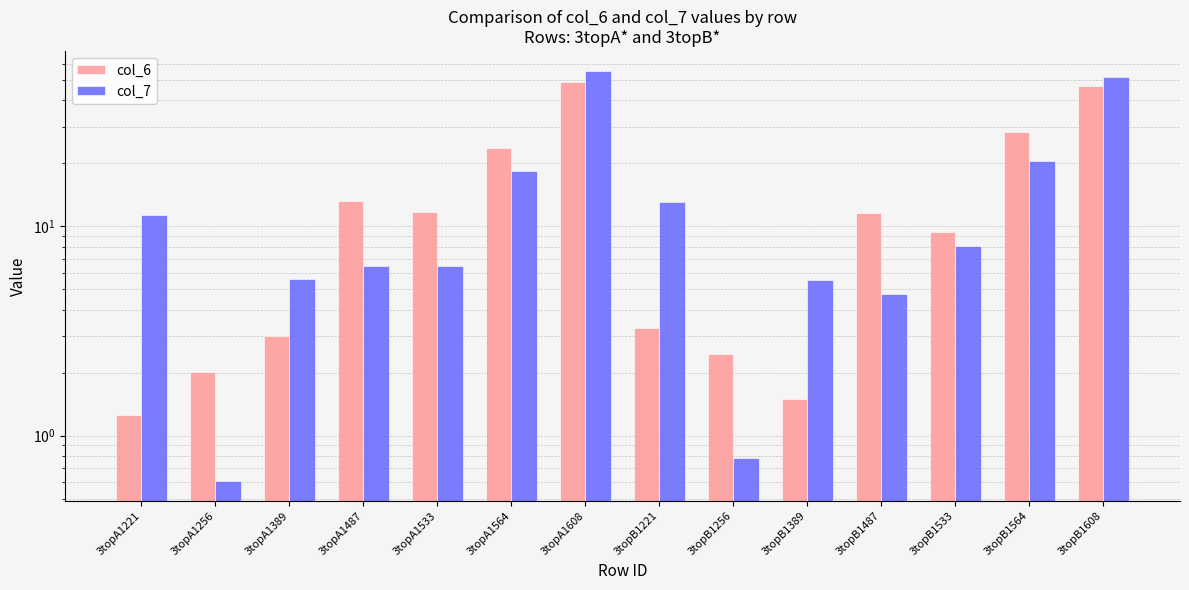

Is it true that col_7 equals 6.4 at 3topA1487?

True